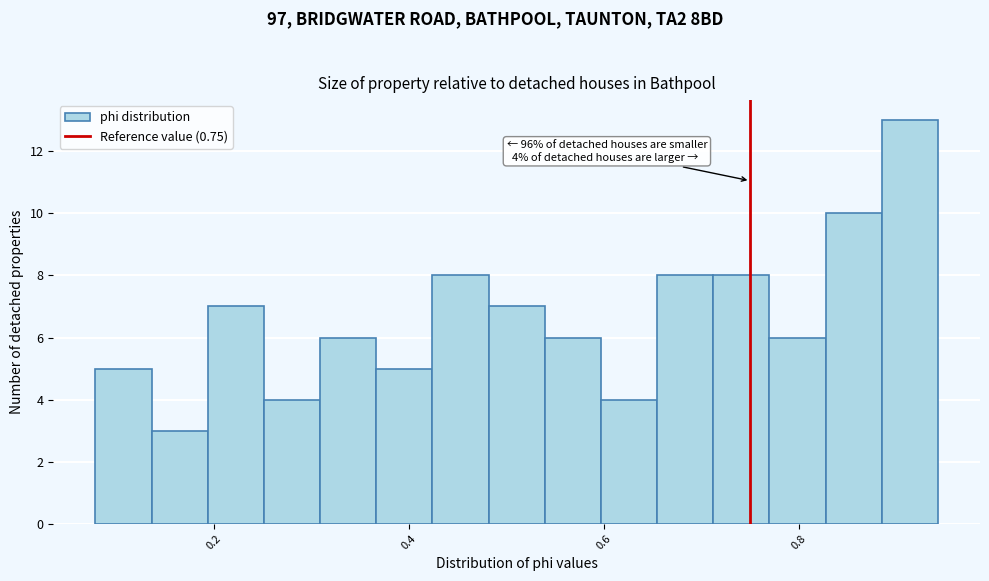

Read against the x-axis, roughly where is the centre of the tallest bar?

0.92